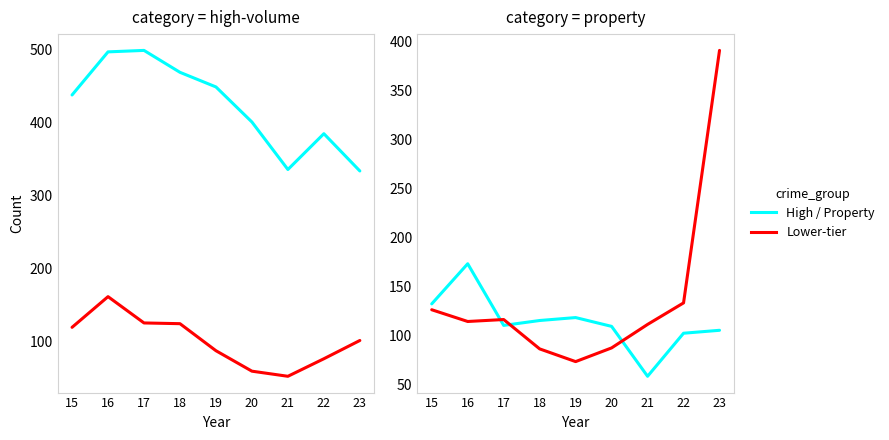

At how many categories does at least one series exceed 249?

9